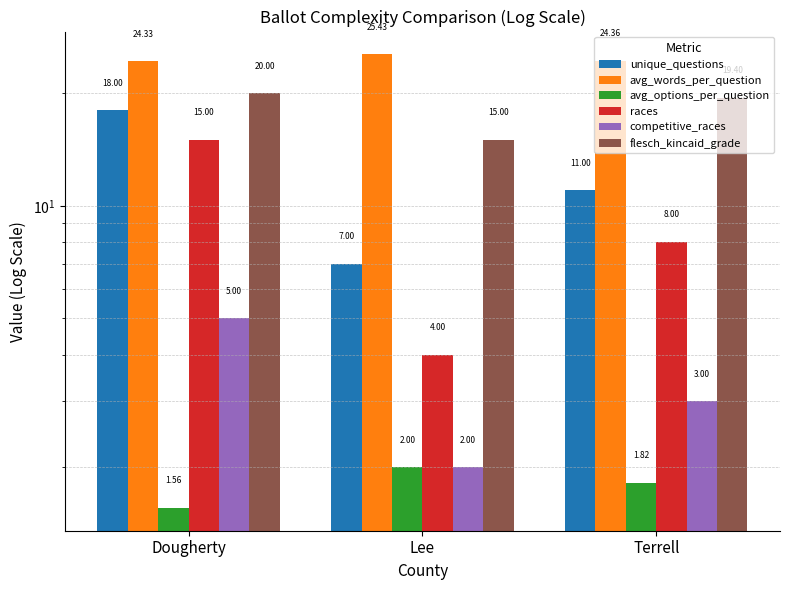

What position from the right is Dougherty?

3